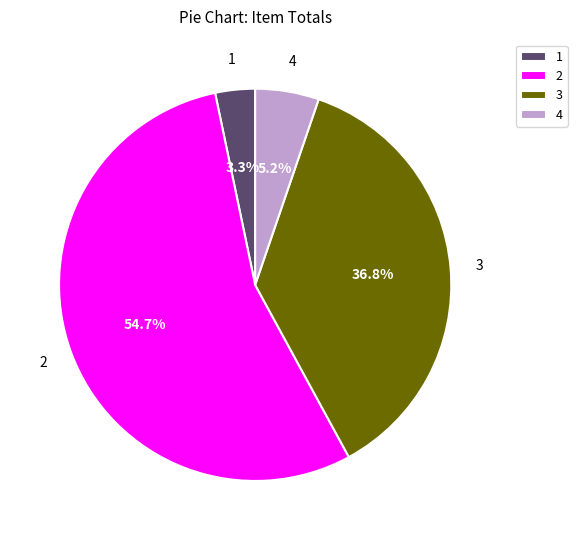

Is there a majority slice in this chart?

Yes